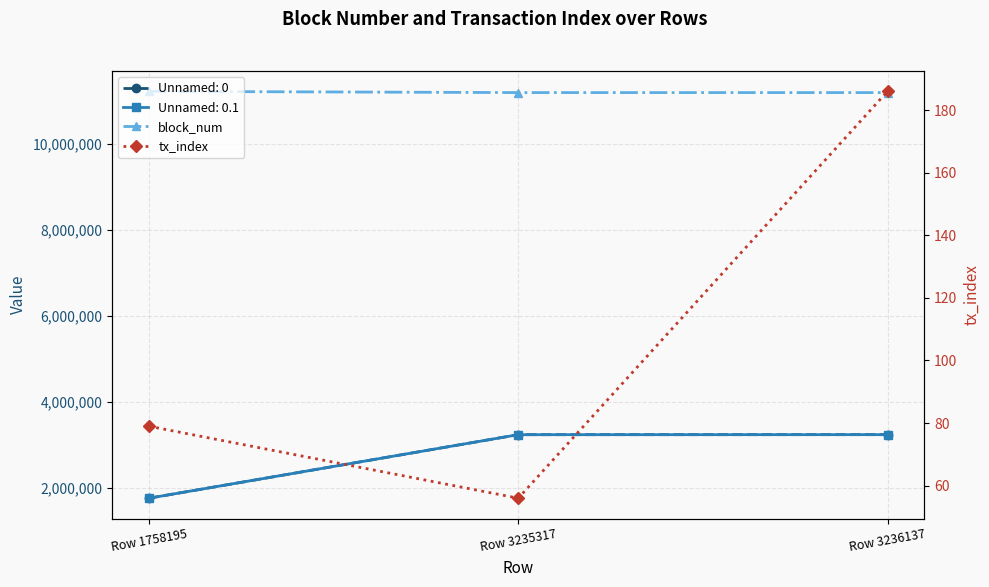

Reading left to right, what are all the values shown in this chart?

block_num: Row 1758195=11219299	Row 3235317=11190310	Row 3236137=11190319
tx_index: Row 1758195=79	Row 3235317=56	Row 3236137=186